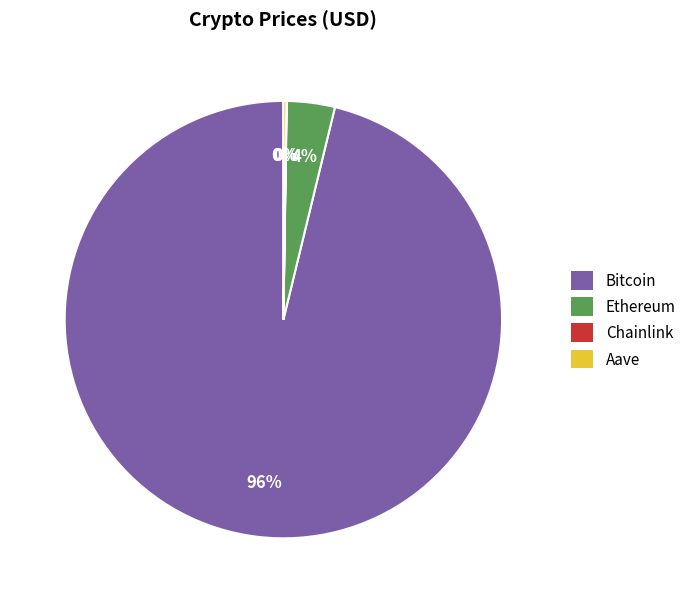

What is the majority slice?

Bitcoin